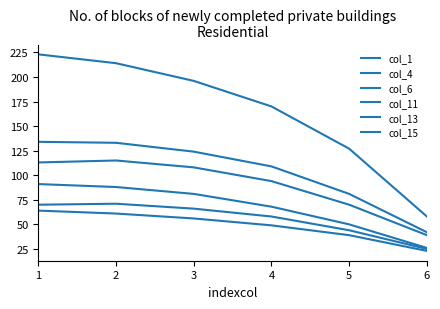

Which series has the largest range (max minus min)?

col_15